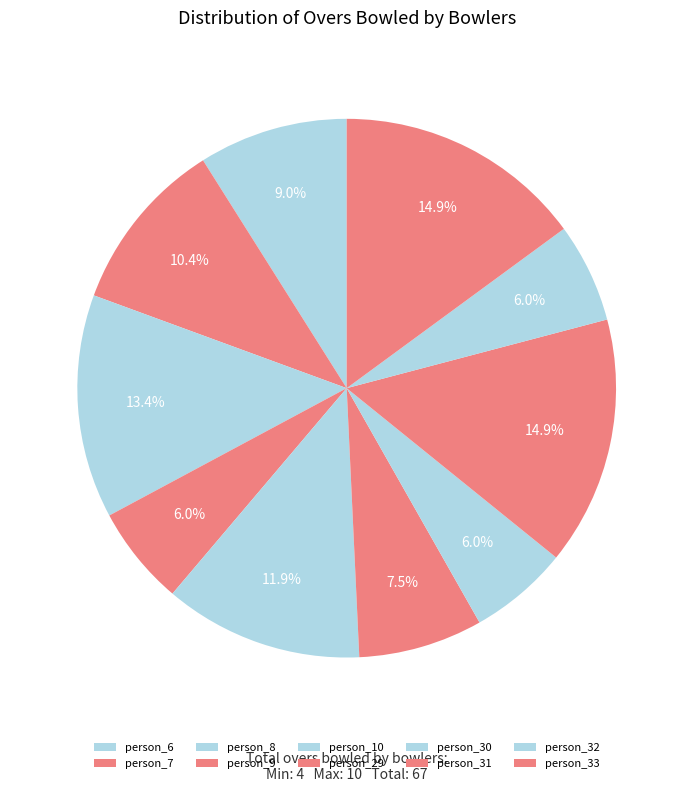

Does person_29 account for over 50% of the chart?

No